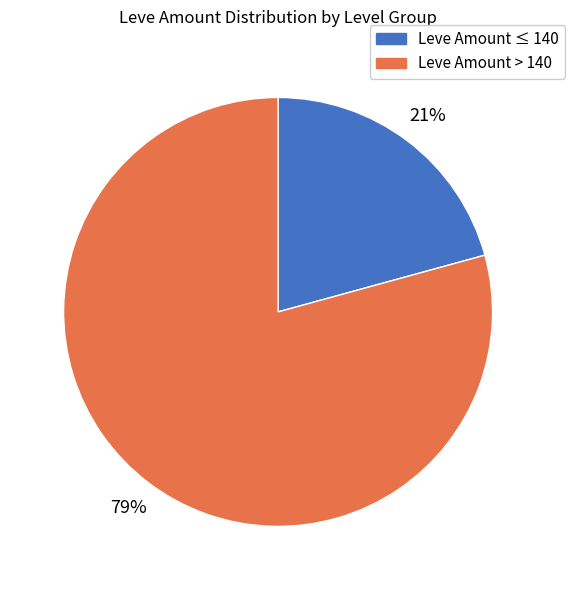

Does any single category account for the majority?

Yes